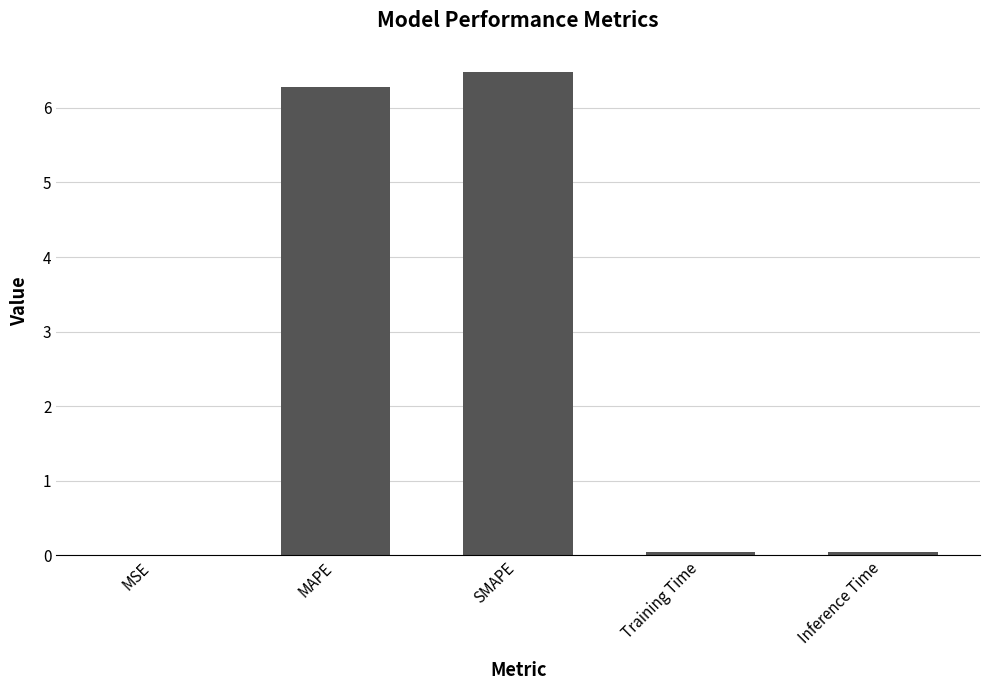

Are the bars horizontal?

No